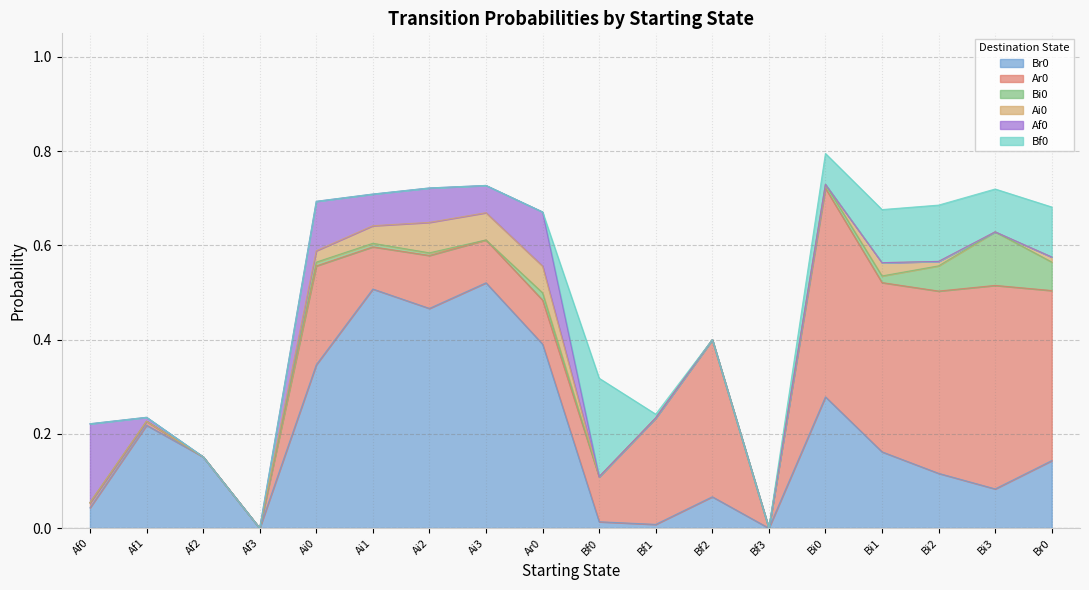

Count the number of data series in this chart.

6